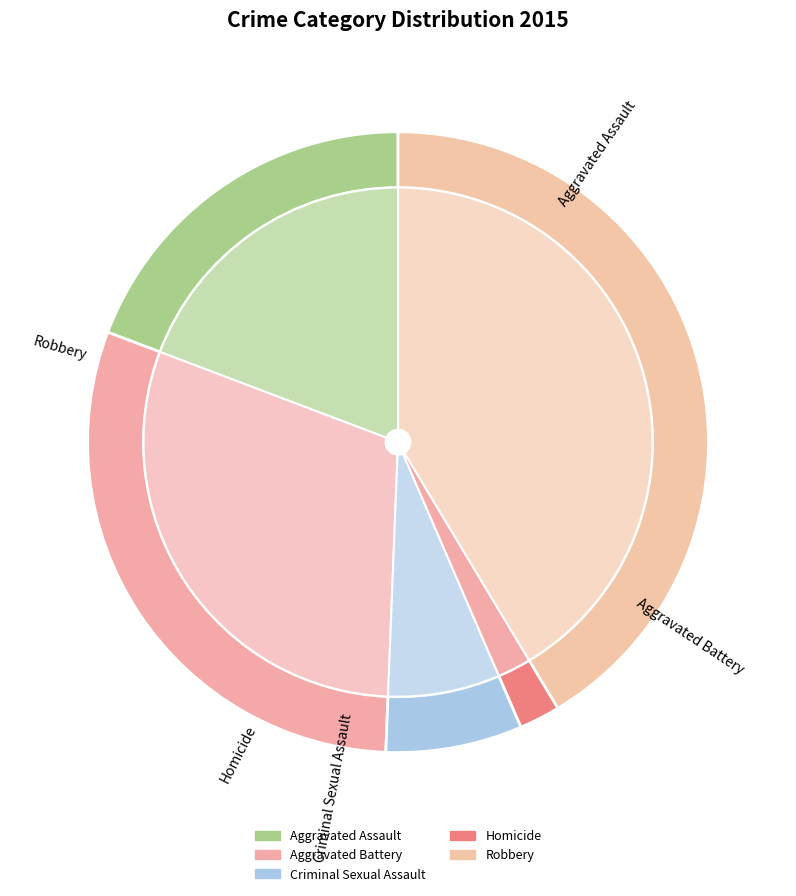

Which has a higher value, Criminal Sexual Assault or Robbery?

Robbery